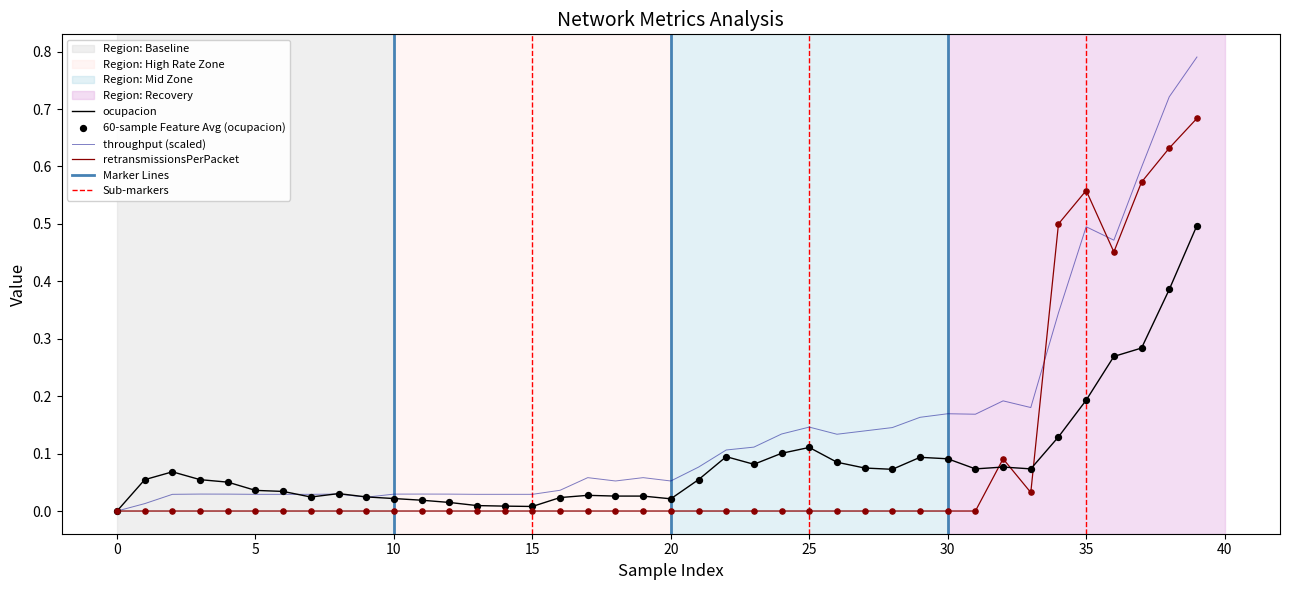

Which series has the widest spread of values?

throughput (scaled)